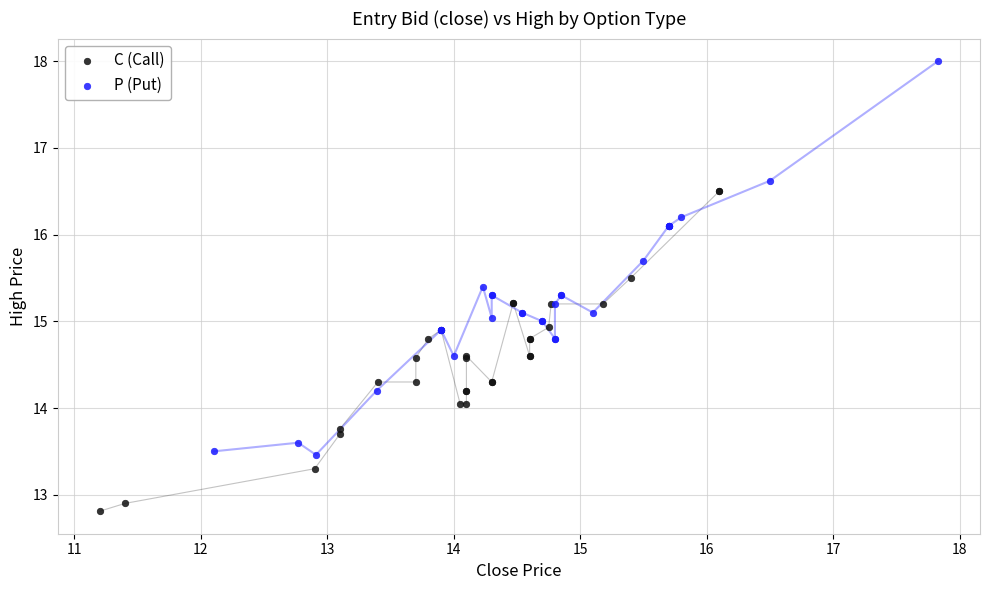

Which series reaches the maximum Y coordinate?

P (Put)